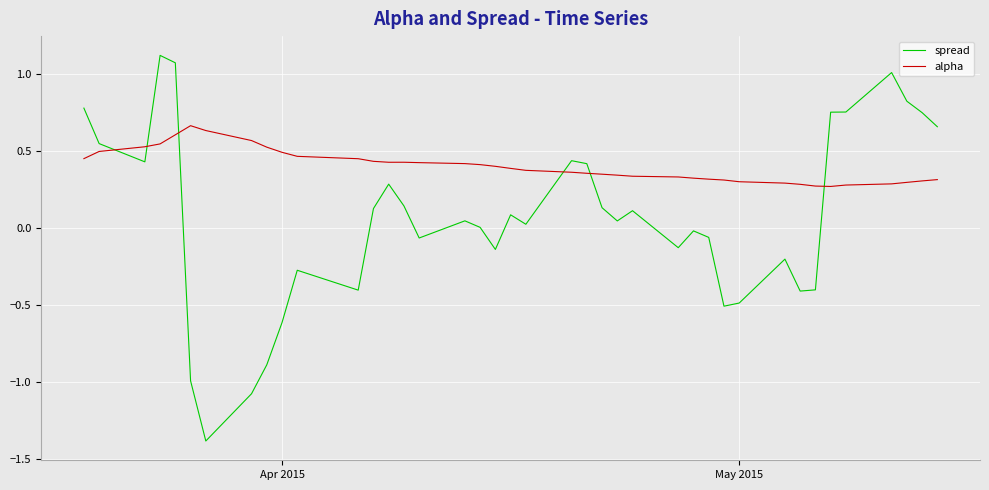

List the series in order of their overall mean, lowest first.

spread, alpha